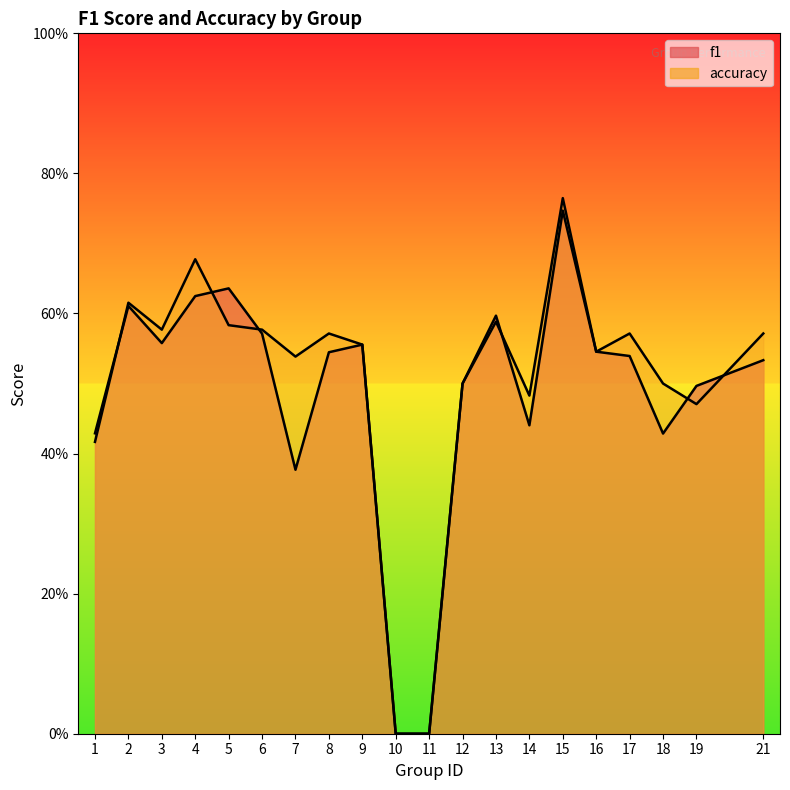

What is the average value of the accuracy series?

0.5